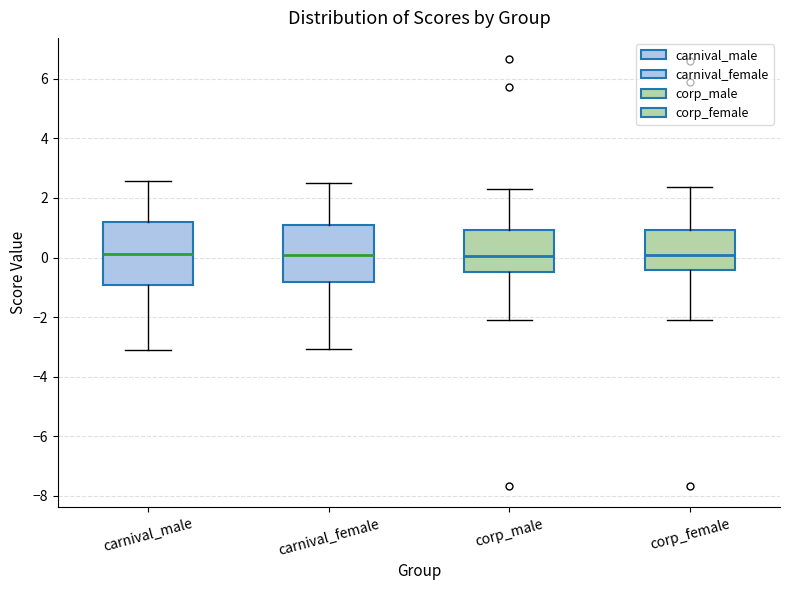

Where does the median line of the box for carnival_male sit on the y-axis? The values are not printed on the chart, so give them approximately, as read against the axis.

0.2